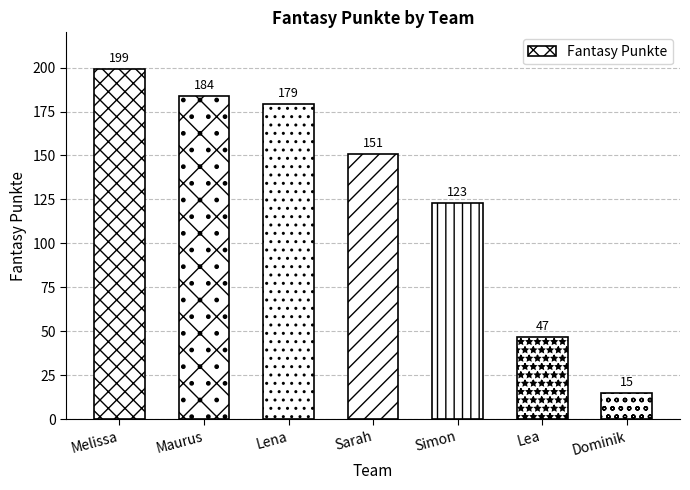

Reading left to right, list all the values displayed in this chart.

Melissa=199	Maurus=184	Lena=179	Sarah=151	Simon=123	Lea=47	Dominik=15